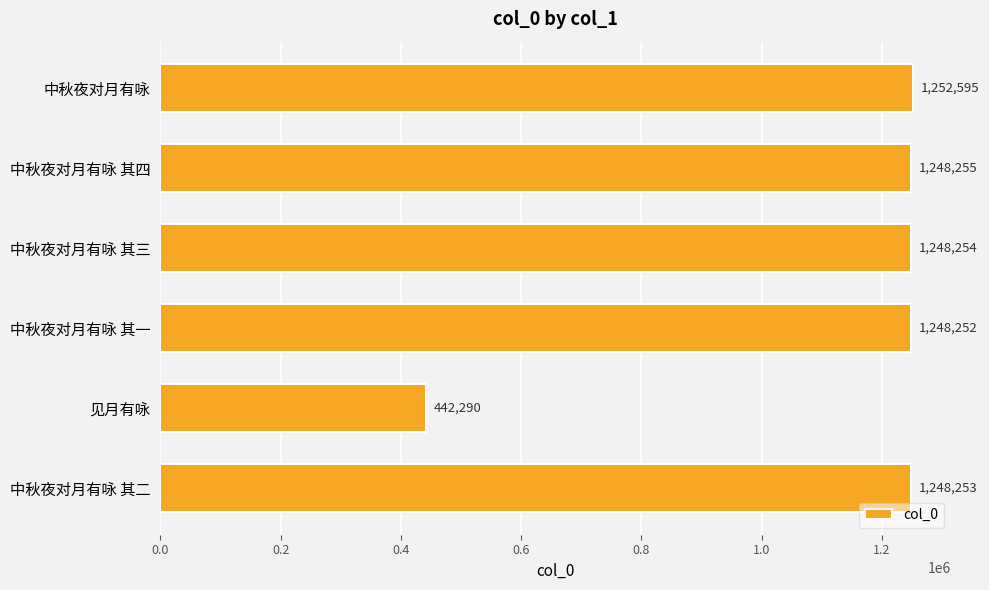

True or false: the data shows 1248252 at 中秋夜对月有咏 其一.

True